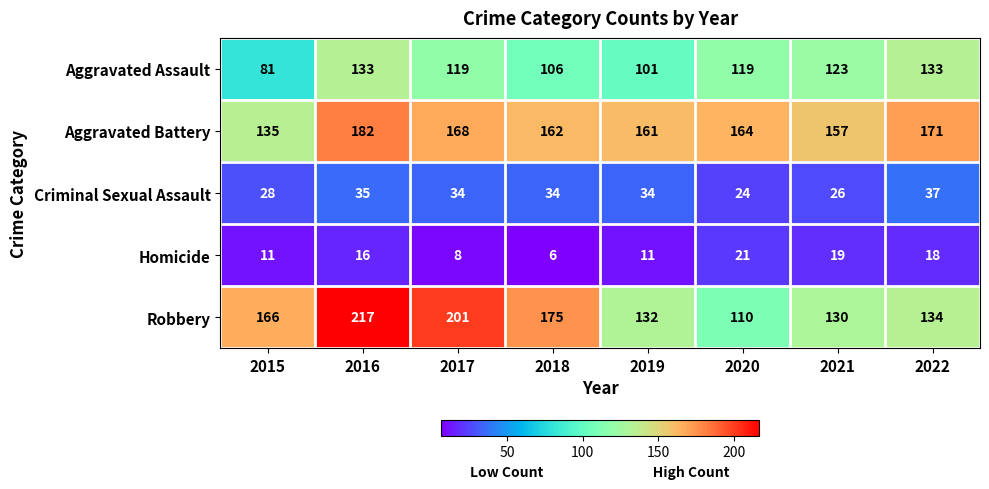

At which label does Aggravated Battery first exceed 164?

2016